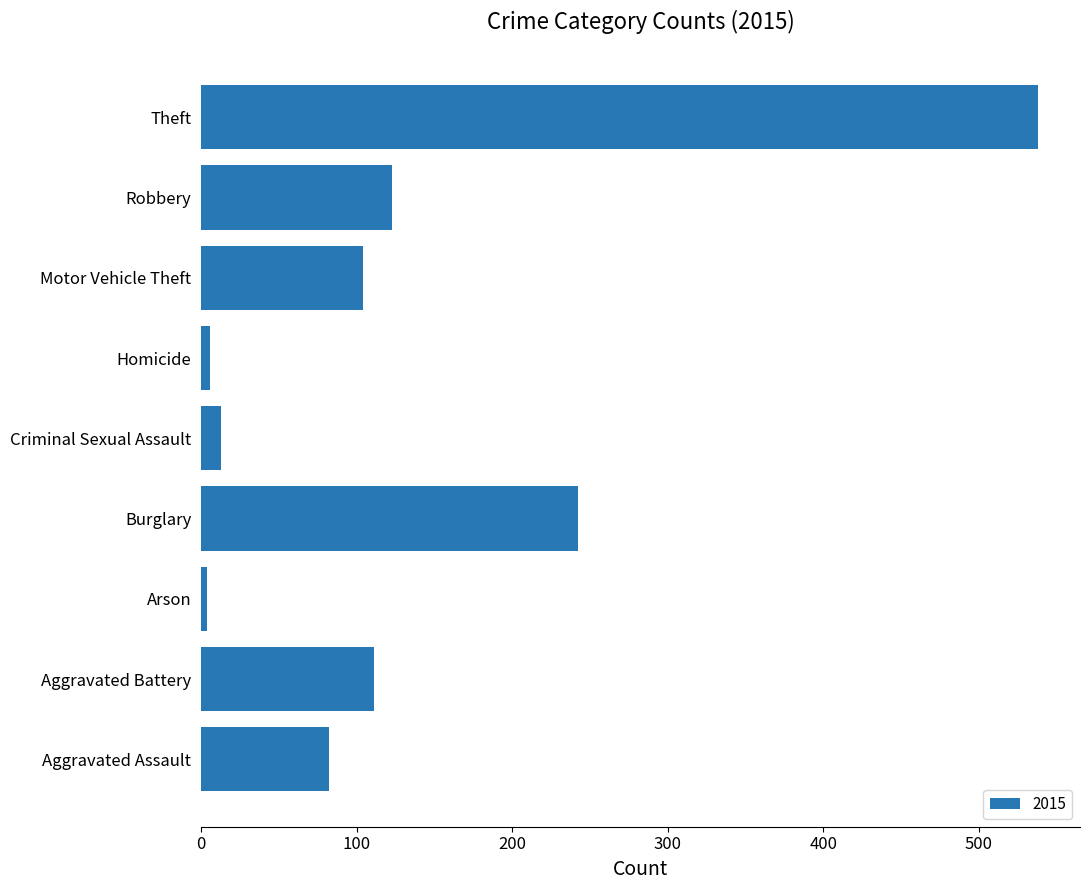

Which has a higher value, Burglary or Aggravated Battery?

Burglary